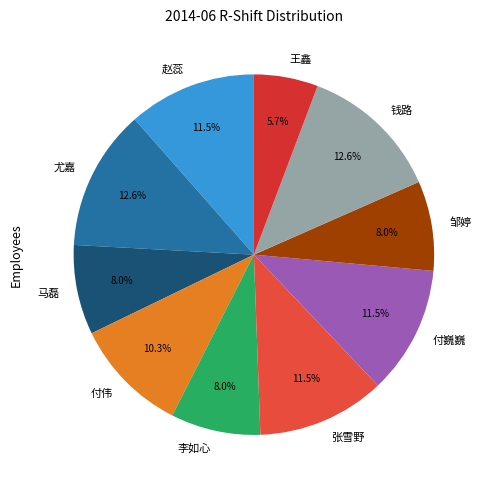

Count the number of slices in the pie.

10